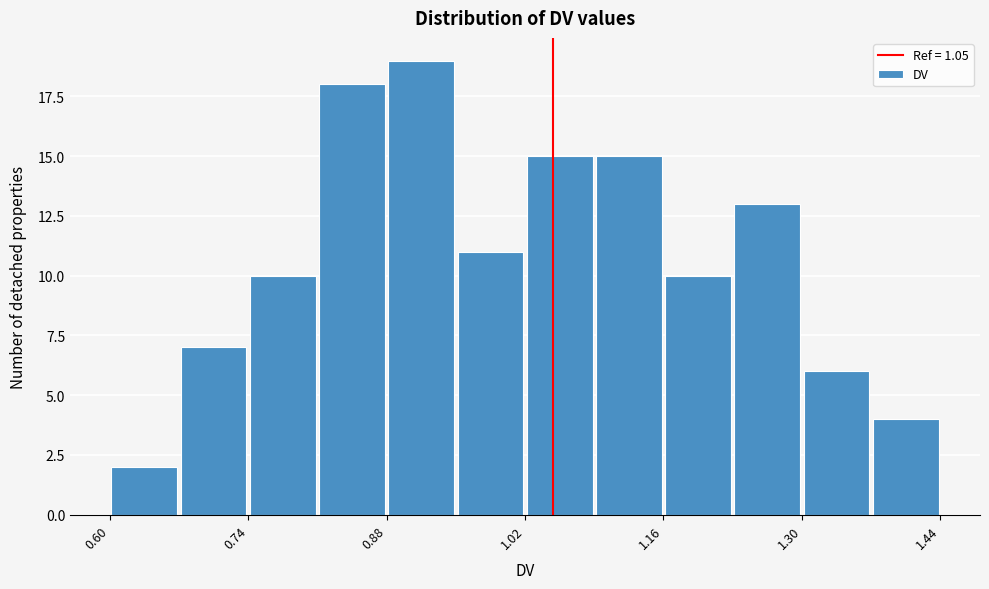

Read against the x-axis, roughly where is the centre of the tallest bar?

0.92